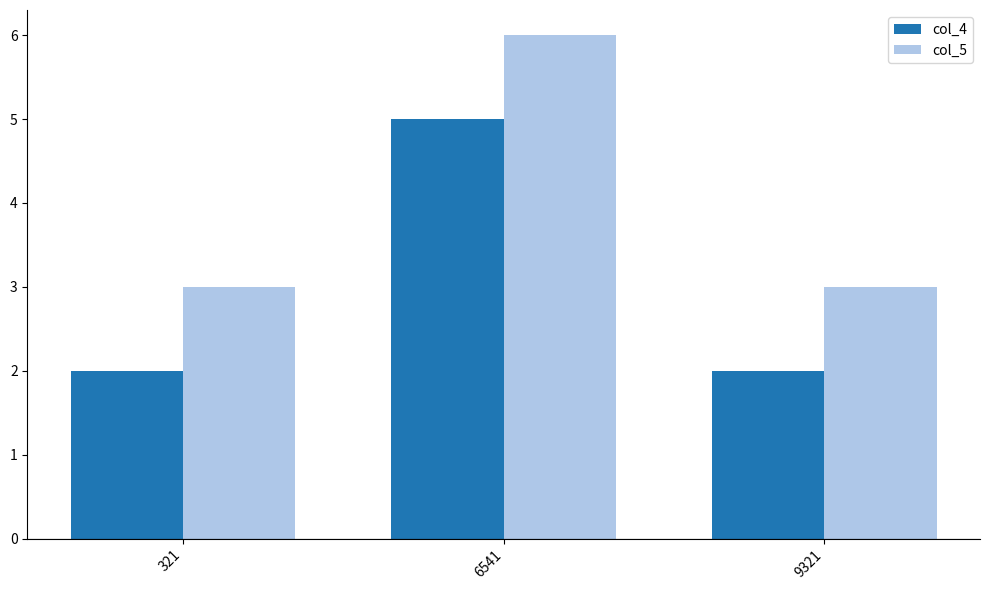

Is it true that col_5 equals 6 at 6541?

True